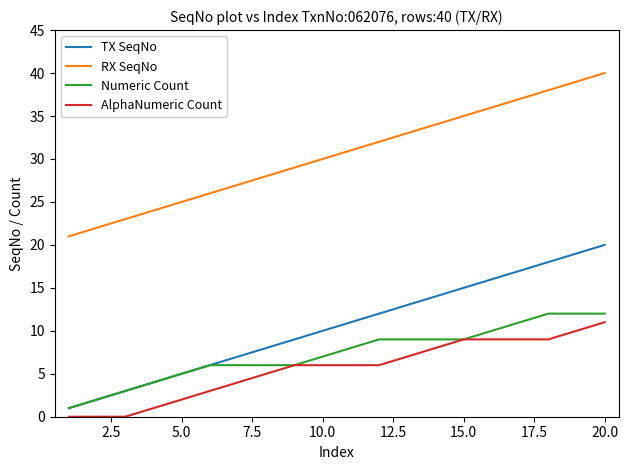

True or false: RX SeqNo and TX SeqNo intersect in this chart.

False